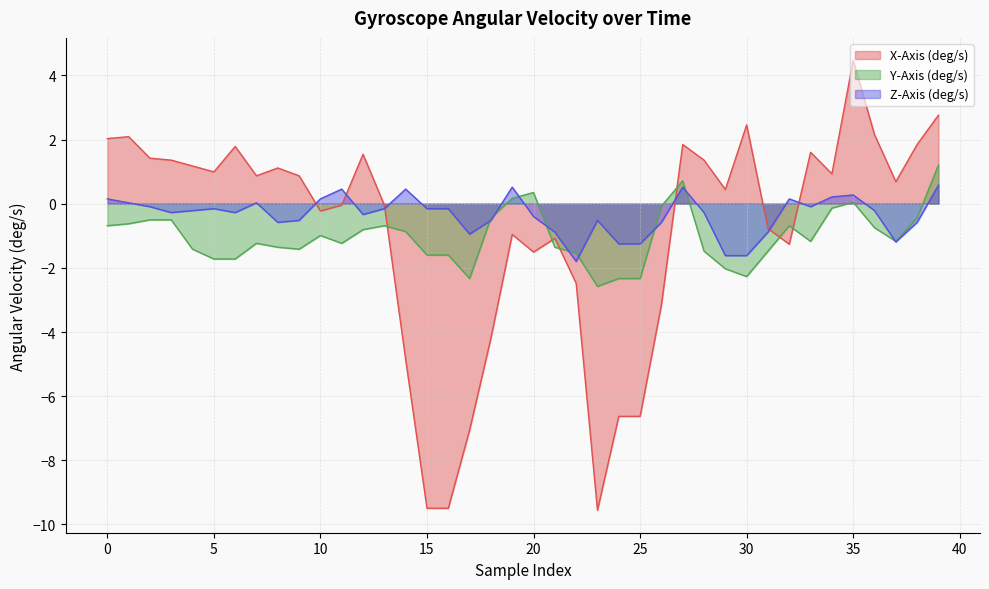

What is the total value across all series at 0?

1.5